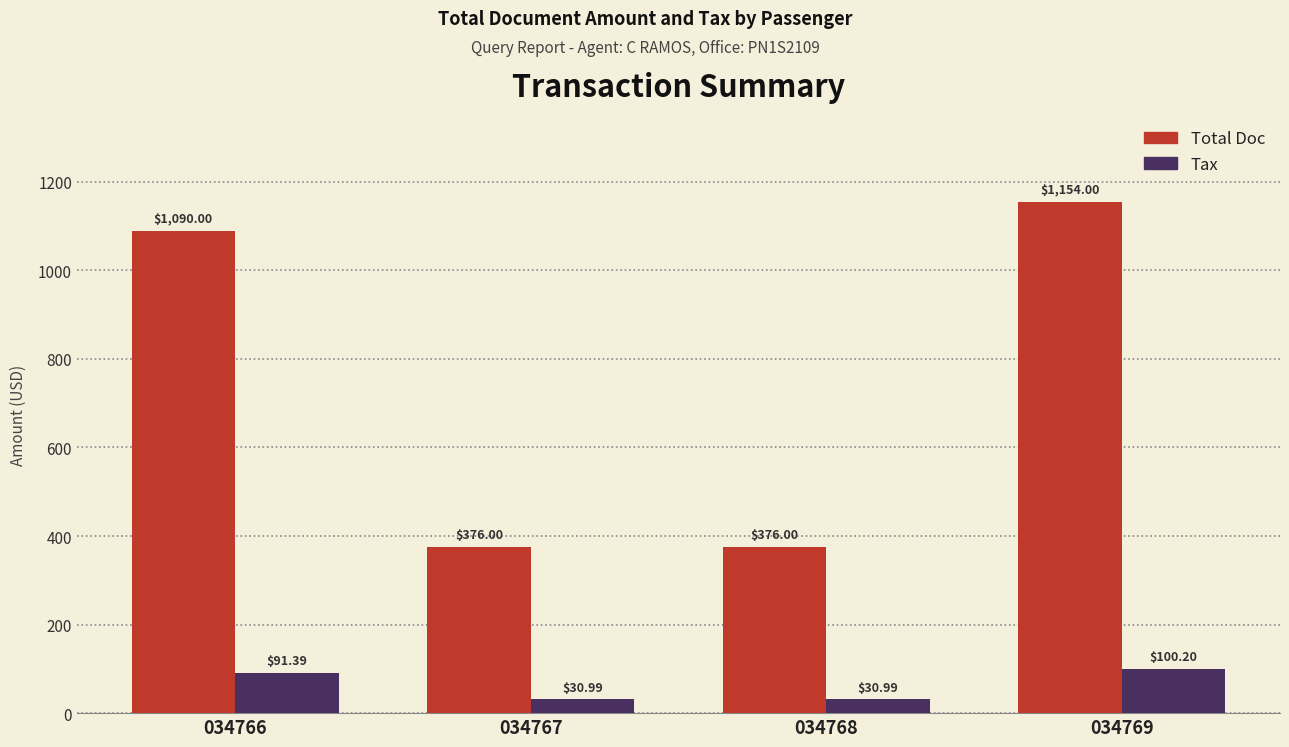

Reading left to right, transcribe all the data shown in this chart.

Total Doc: 034766=1090.0	034767=376.0	034768=376.0	034769=1154.0
Tax: 034766=91.4	034767=31.0	034768=31.0	034769=100.2